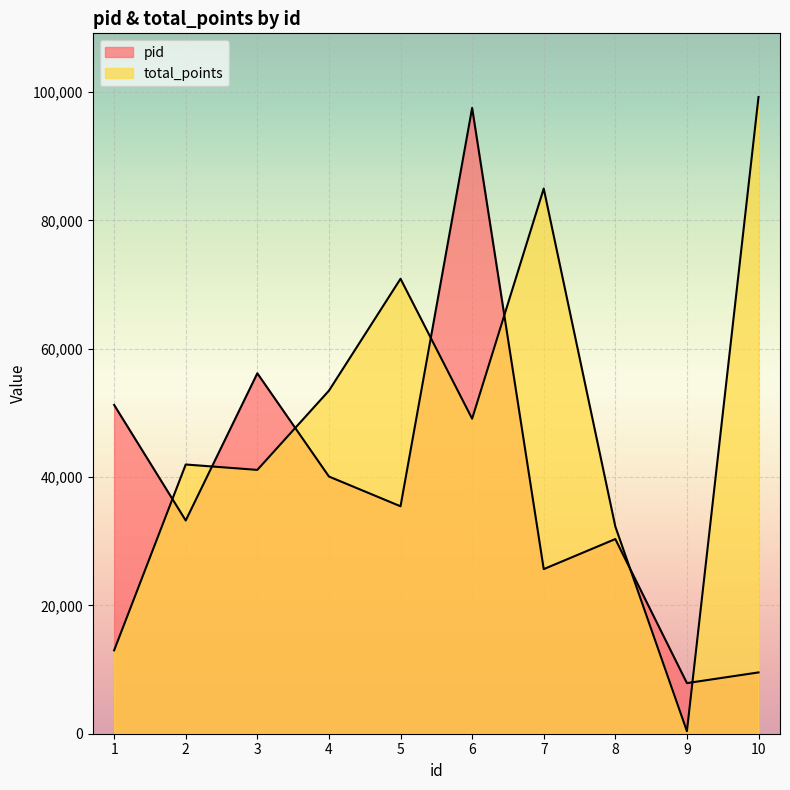

At which category does pid reach its first local peak?

3